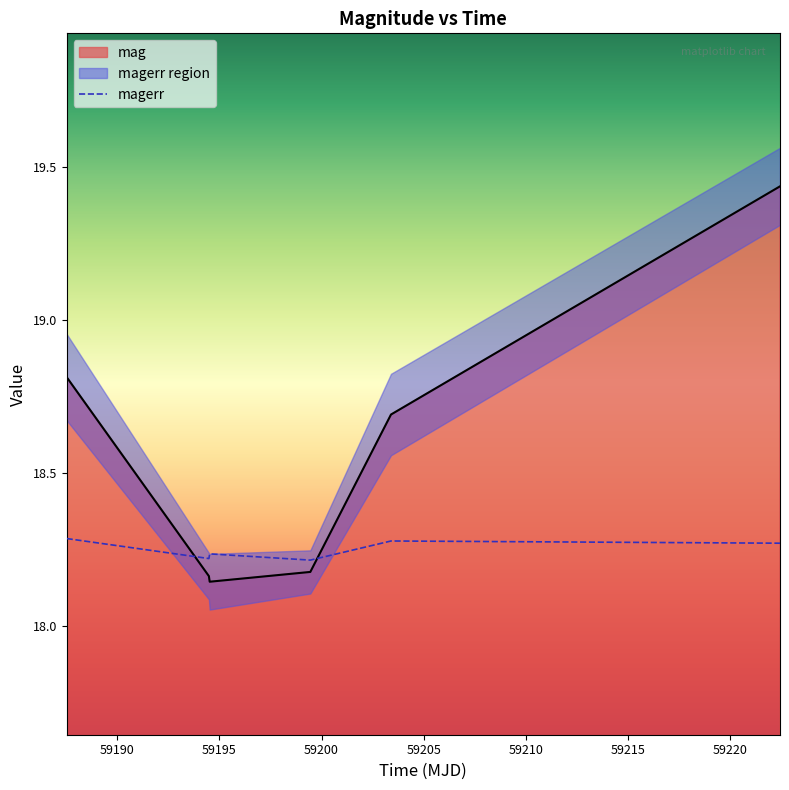

What is the difference between the second highest and second lowest values in the magerr series?

0.1